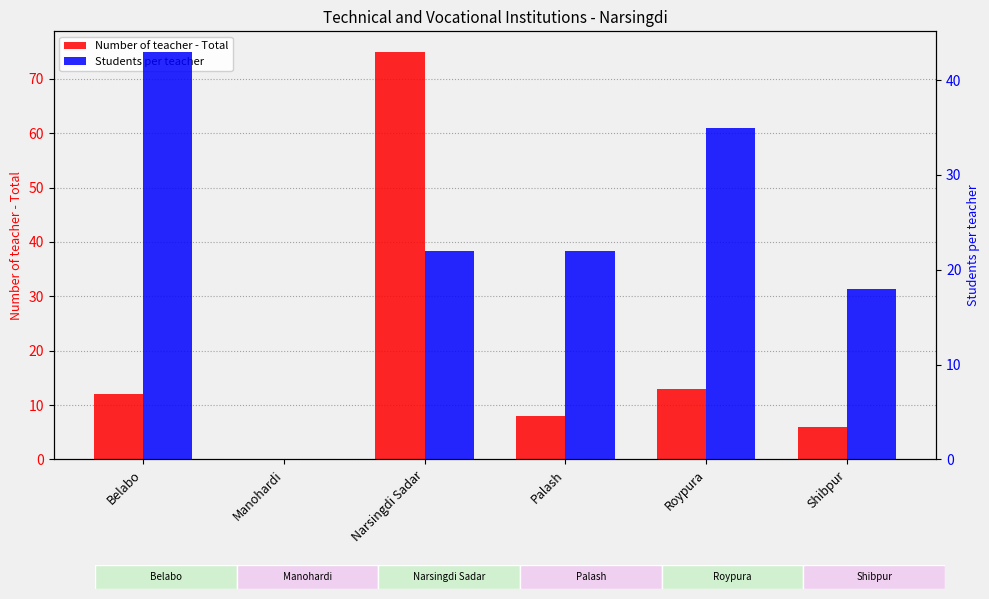

Which label corresponds to the largest value in the chart?

Narsingdi Sadar